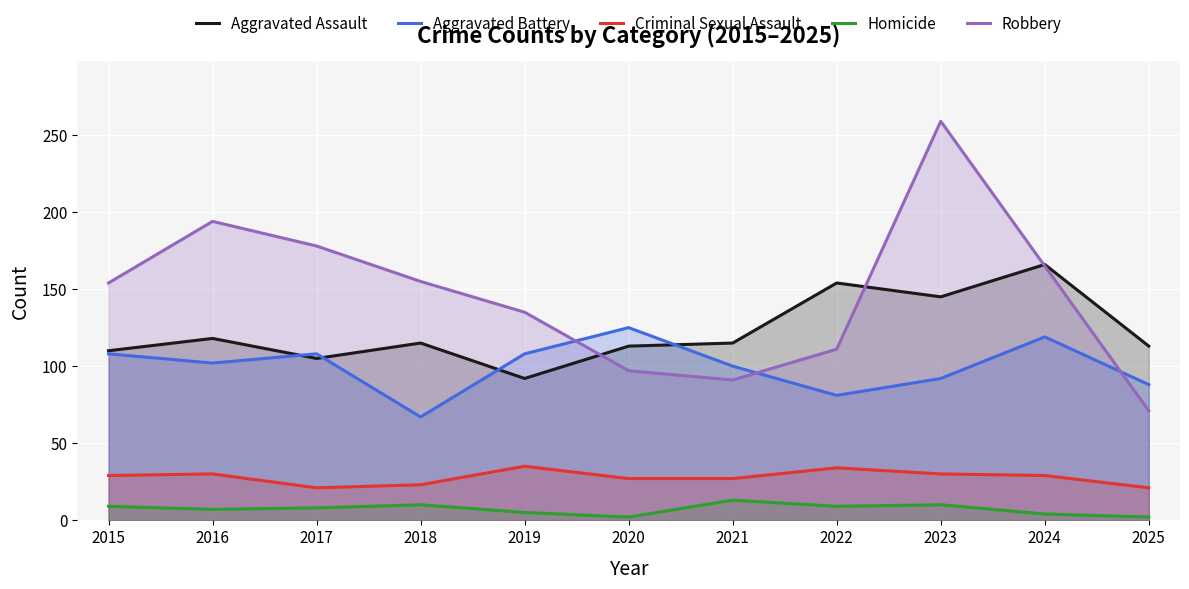

Is the value of Criminal Sexual Assault at 2024 greater than the value of Robbery at 2024?

No